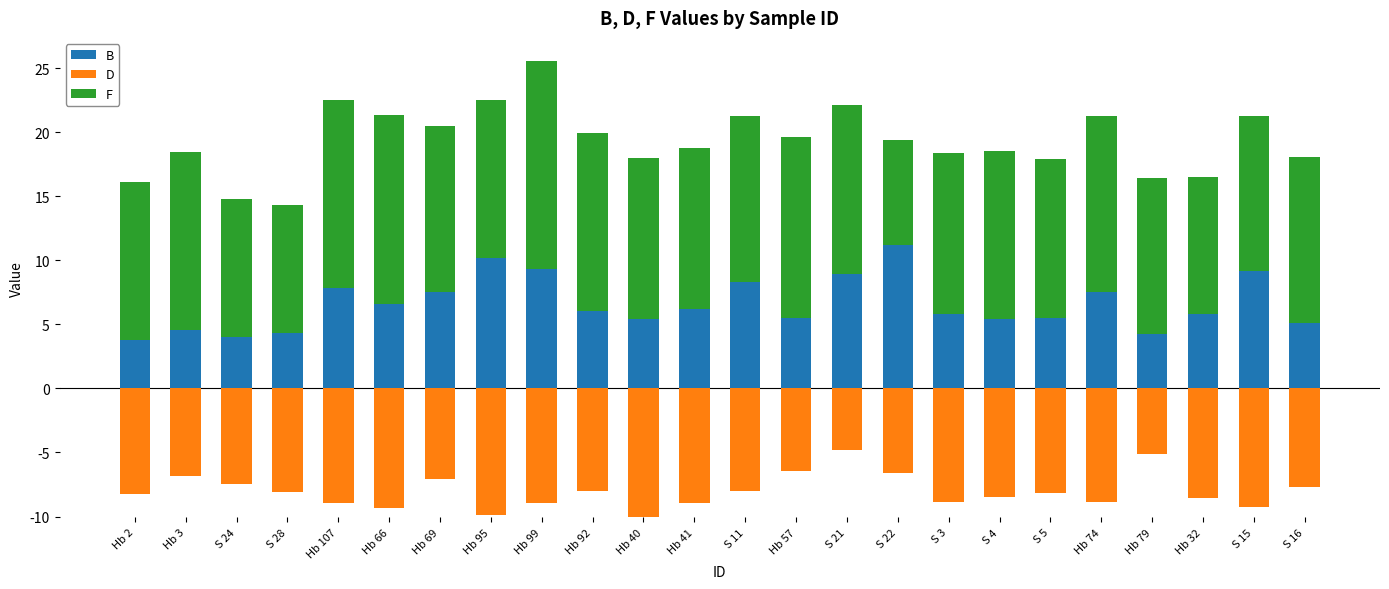

Rank the series at Hb 41 from highest to lowest value.

F, B, D